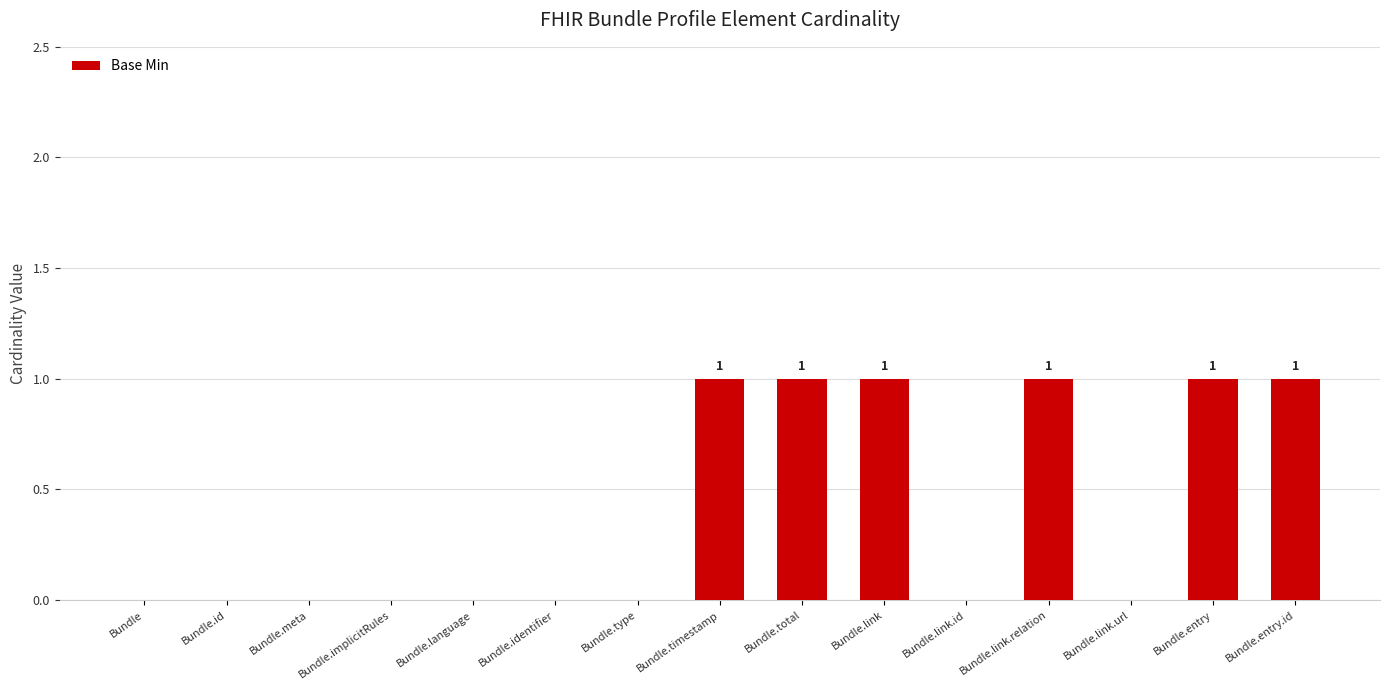

Reading left to right, list all the values displayed in this chart.

0	0	0	0	0	0	0	1	1	1	0	1	0	1	1